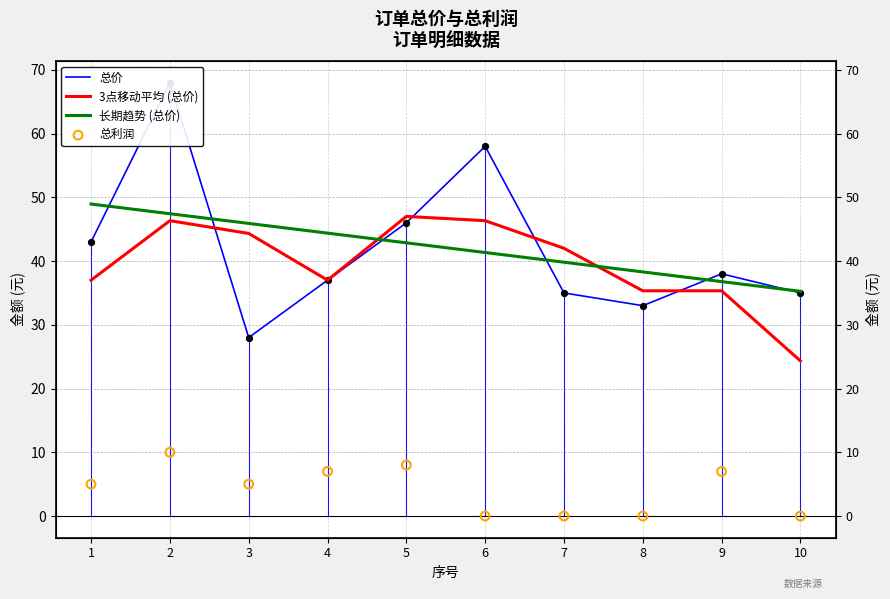

Which series has the widest spread of Y values?

总价